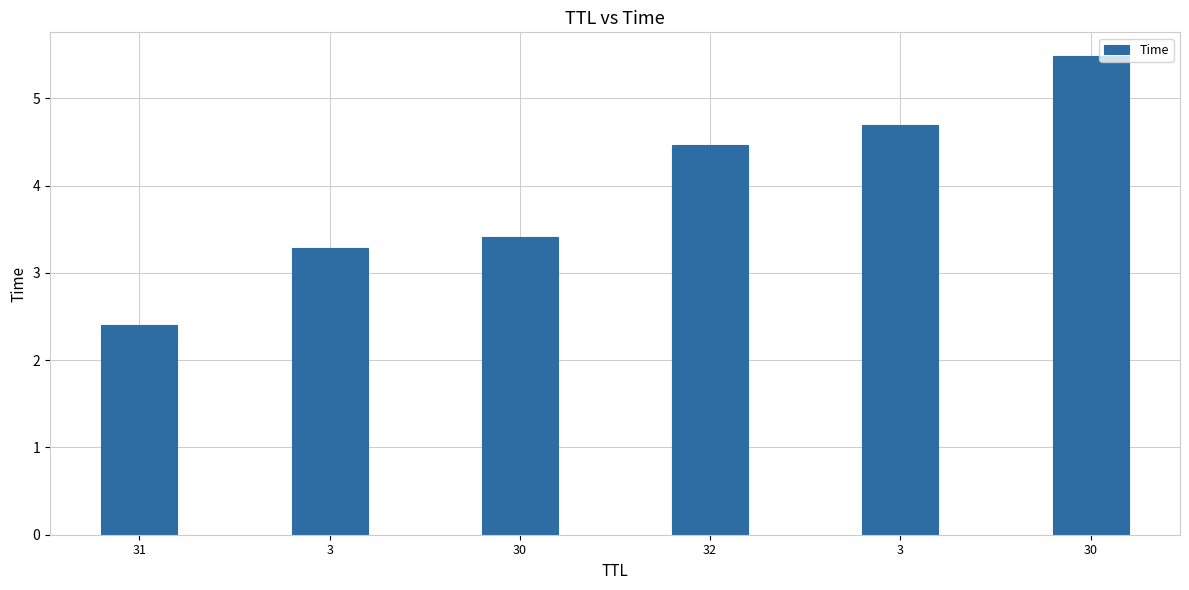

Are the bars horizontal?

No